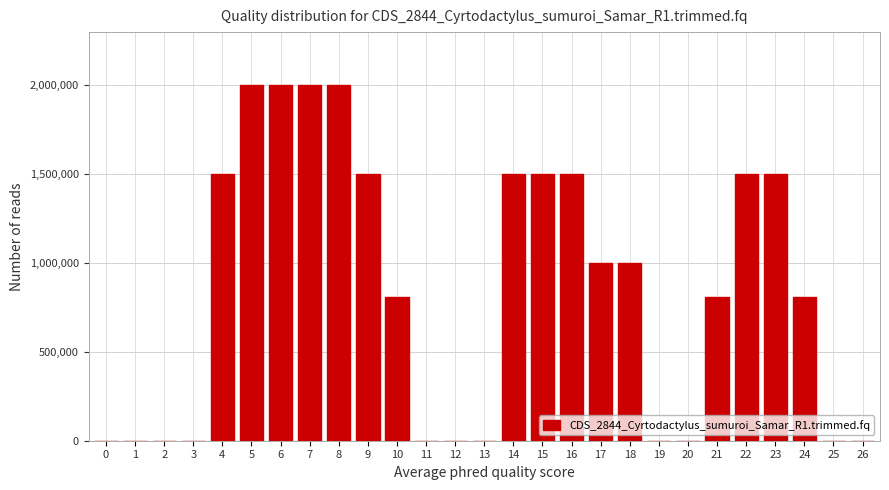

Reading right to left, extract all data points from this chart.

26=0	25=0	24=811278	23=1500000	22=1500000	21=811278	20=0	19=0	18=1000000	17=1000000	16=1500000	15=1500000	14=1500000	13=0	12=0	11=0	10=811278	9=1500000	8=2000000	7=2000000	6=2000000	5=2000000	4=1500000	3=0	2=0	1=0	0=0